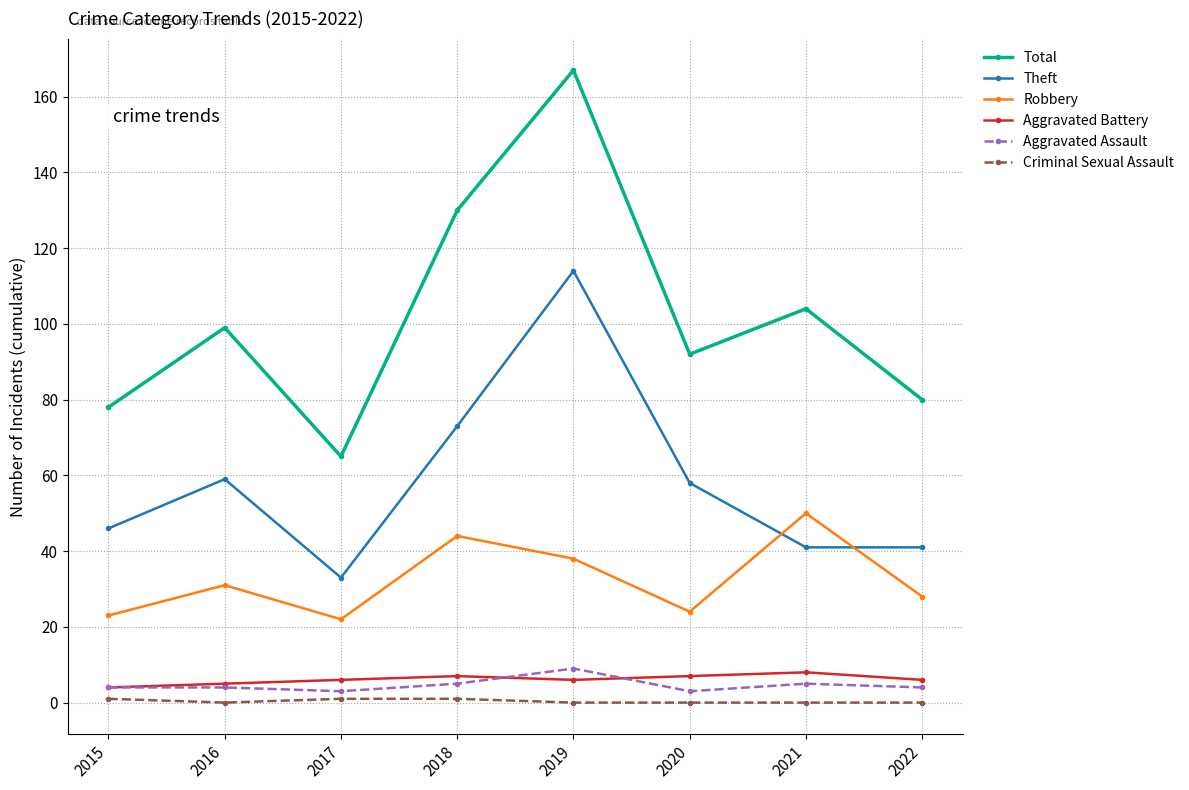

What is the sum of all Aggravated Assault values?

37